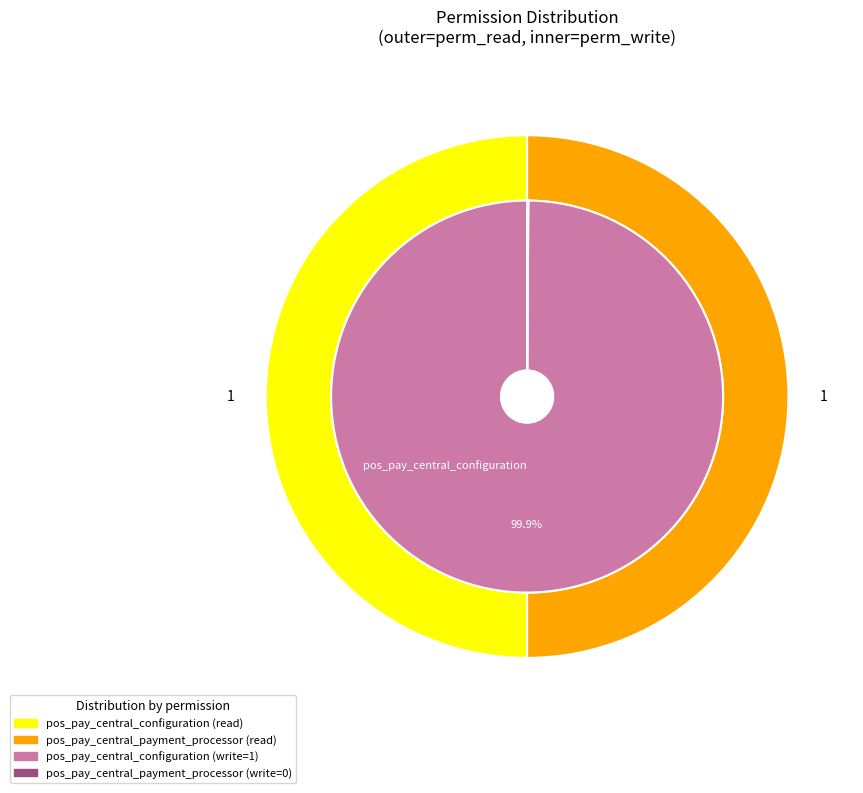

Combined, what portion of the pie is pos_pay_central_payment_processor and pos_pay_central_configuration?

100.0%